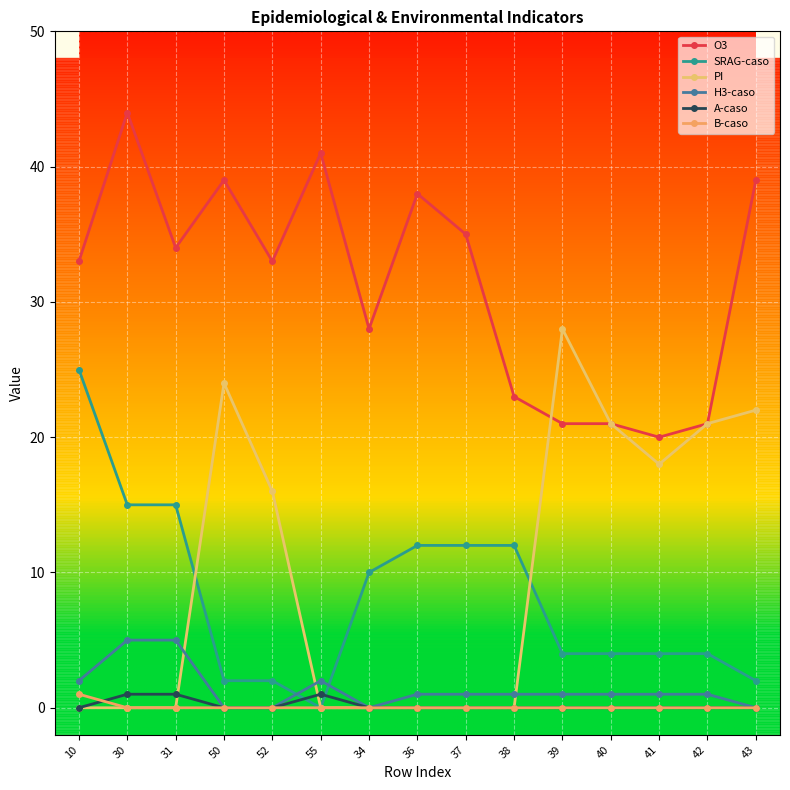

Which category has the lowest value in the SRAG-caso series?

55